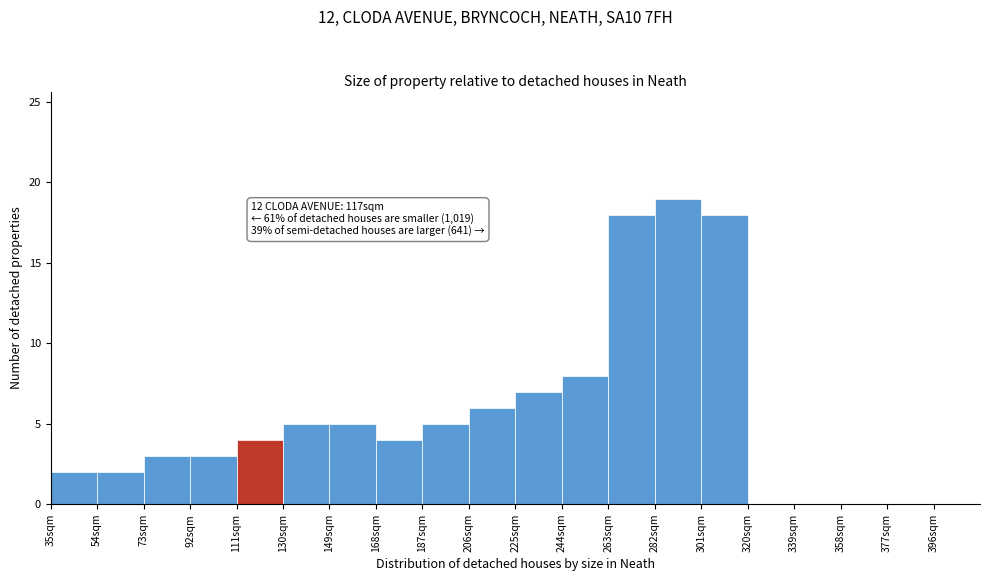

Which range on the x-axis has the tallest bar?

282 to 301